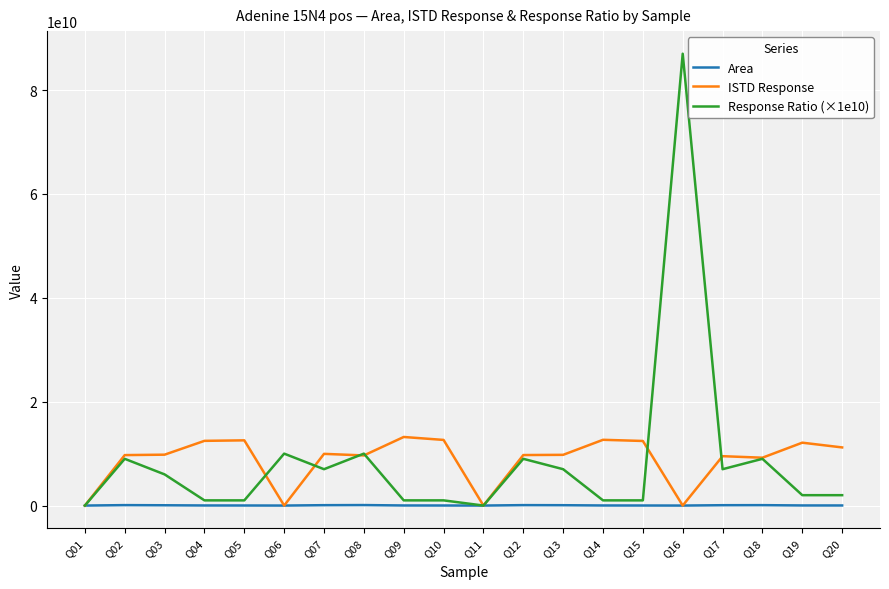

How many values in the Area series are below 17461414?

10